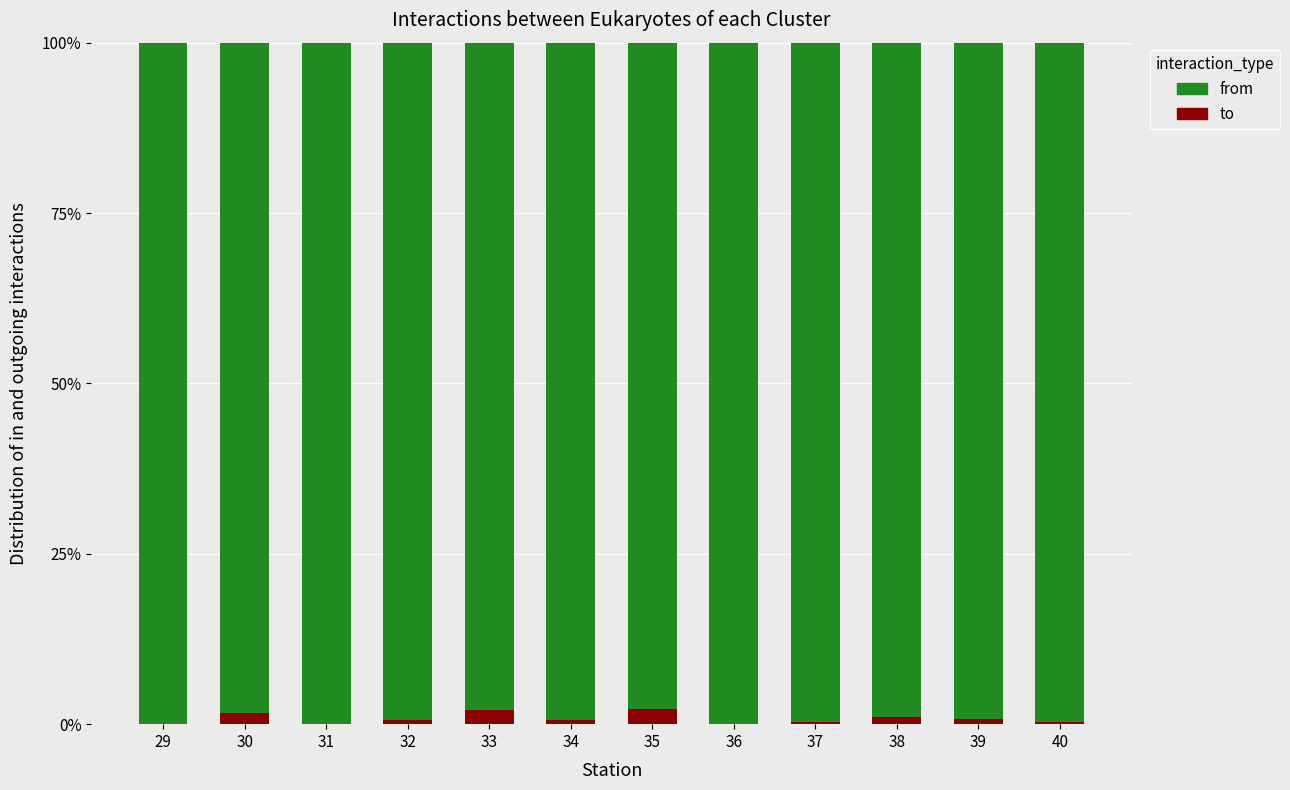

What are all the series names shown in the legend?

from, to